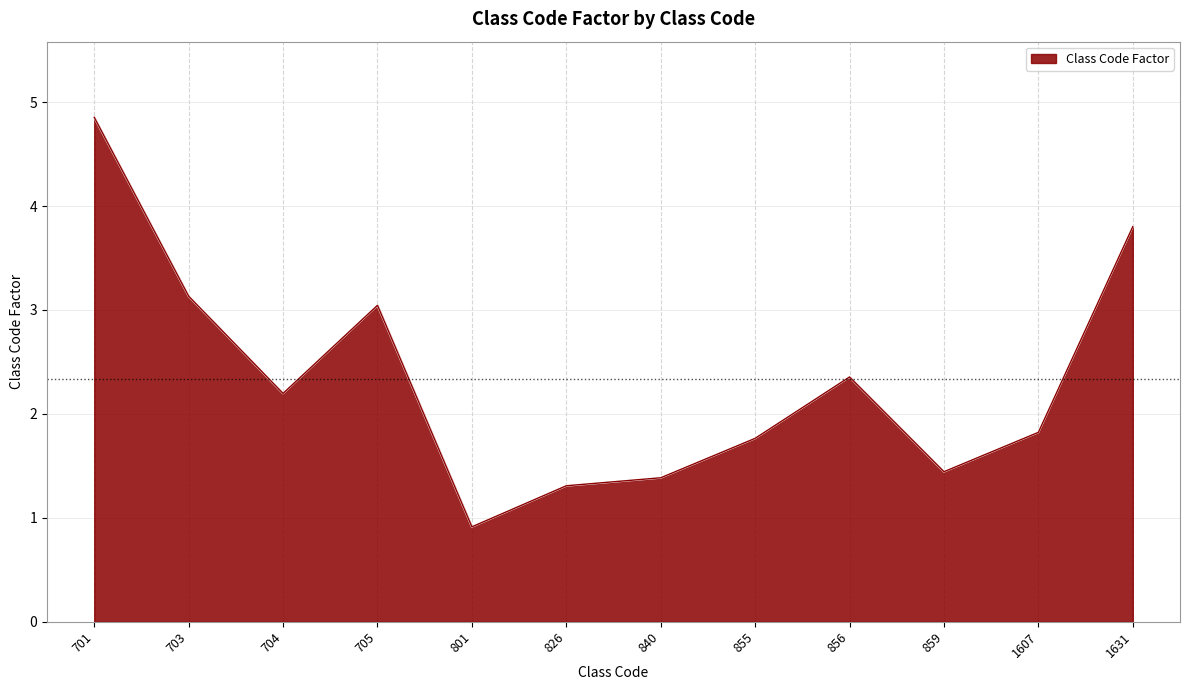

Read the value at 856.

2.4